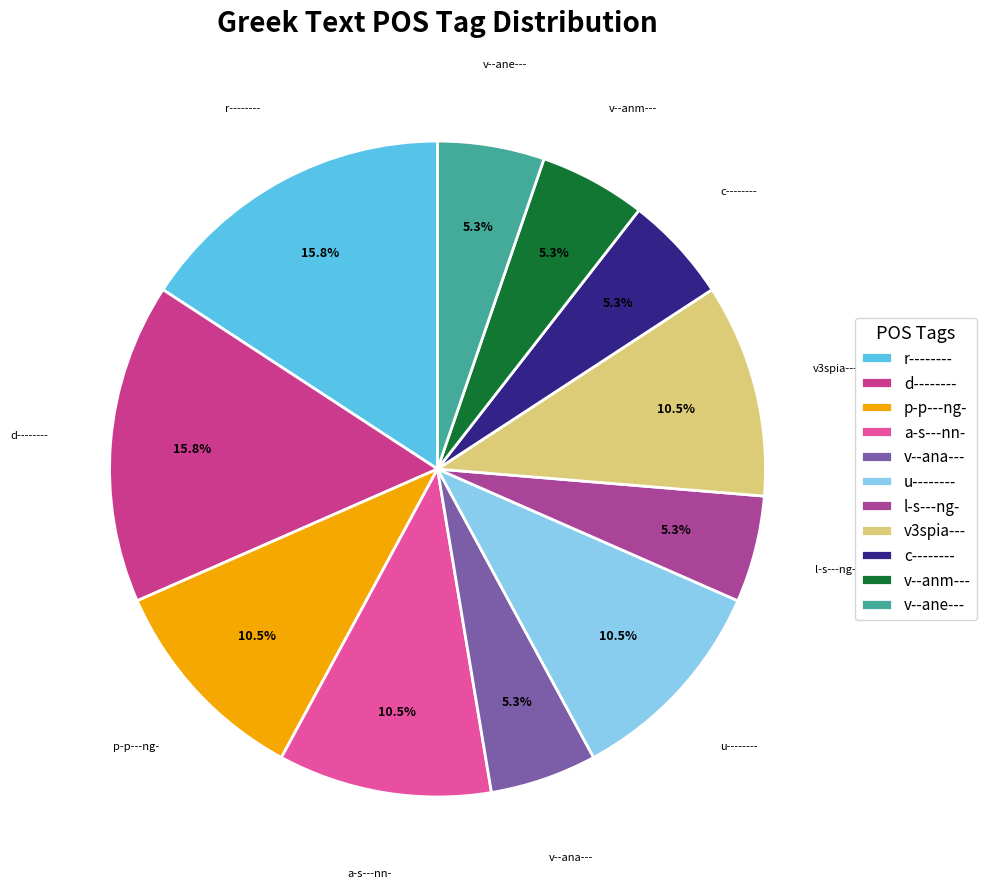

The r-------- slice represents 1% of the pie. True or false?

False